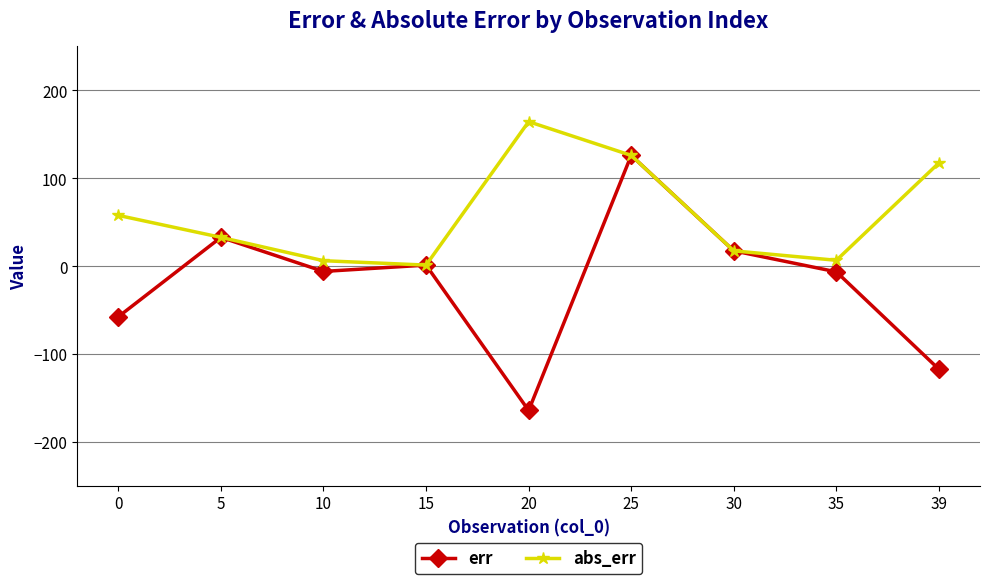

Where is the first local maximum for err?

5